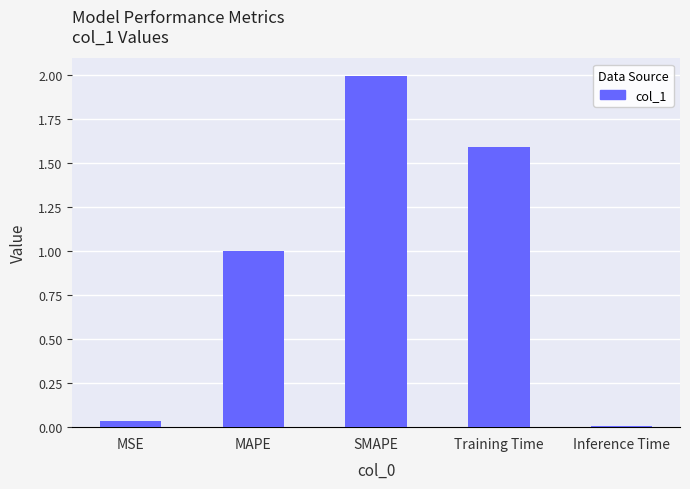

What is the label of the 5th bar from the left?

Inference Time